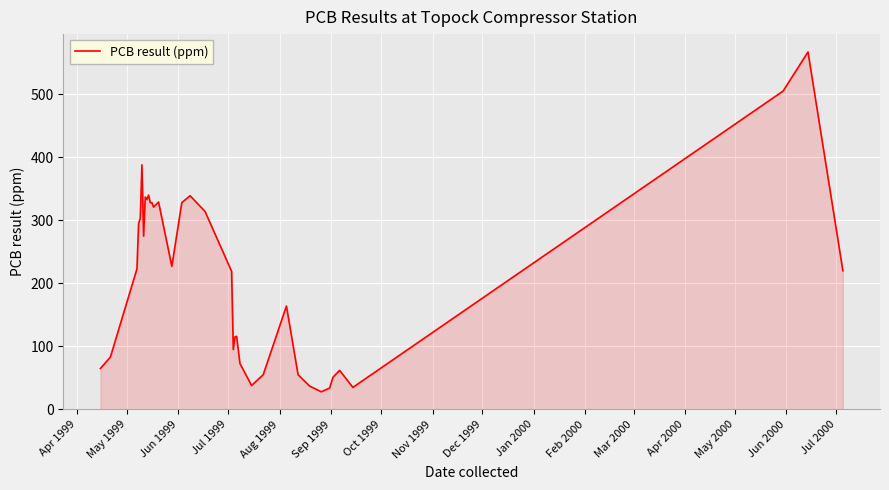

What is the difference between the maximum and minimum values?

539